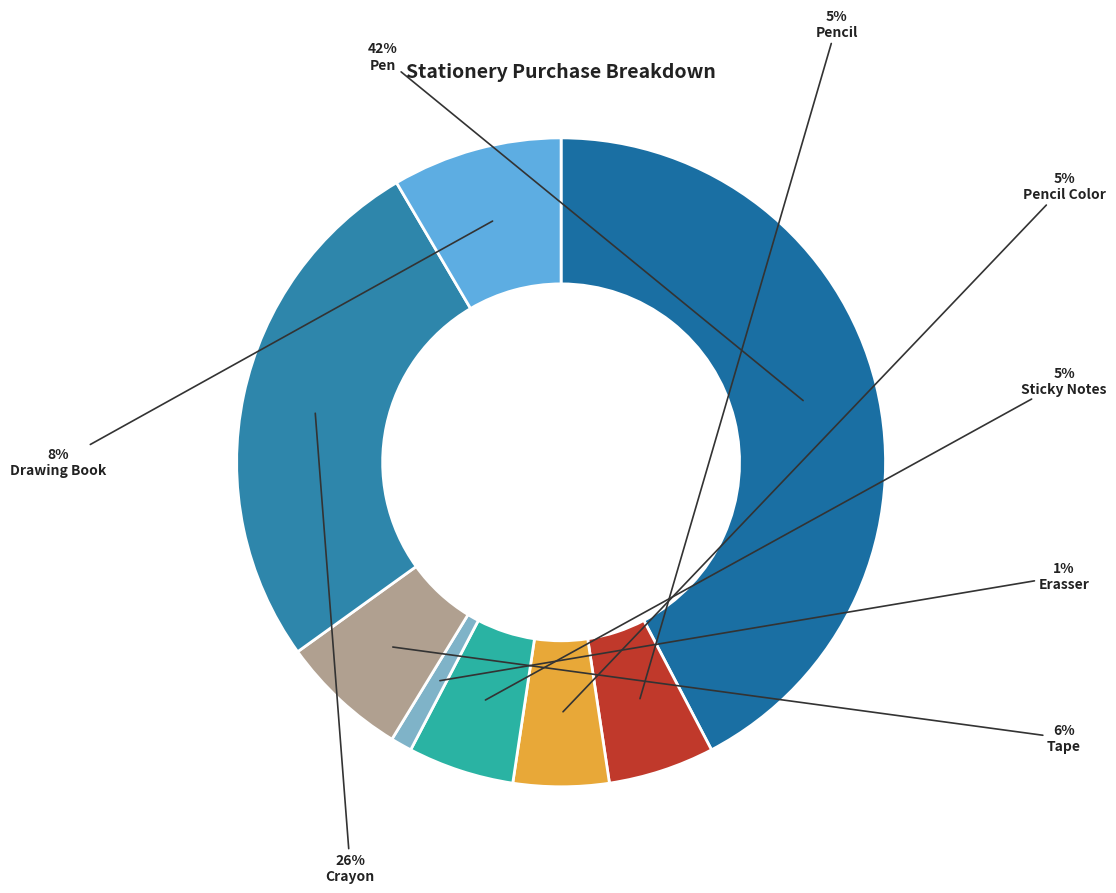

How many segments does this pie chart have?

8